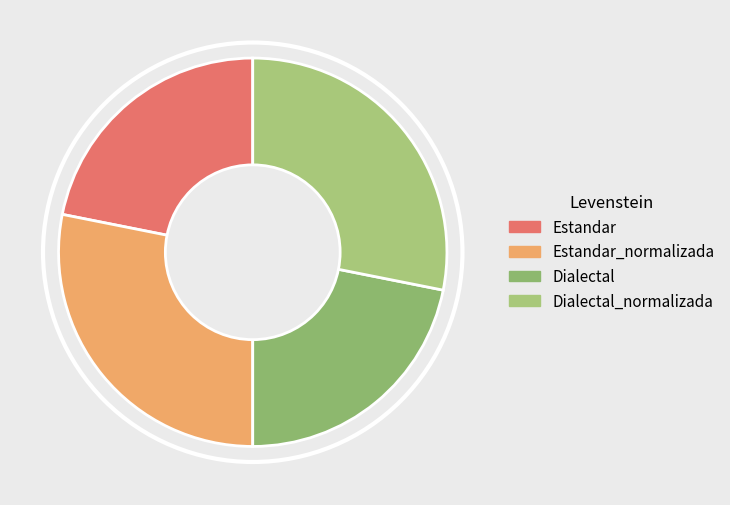

Does Estandar_normalizada represent more than half of the total?

No